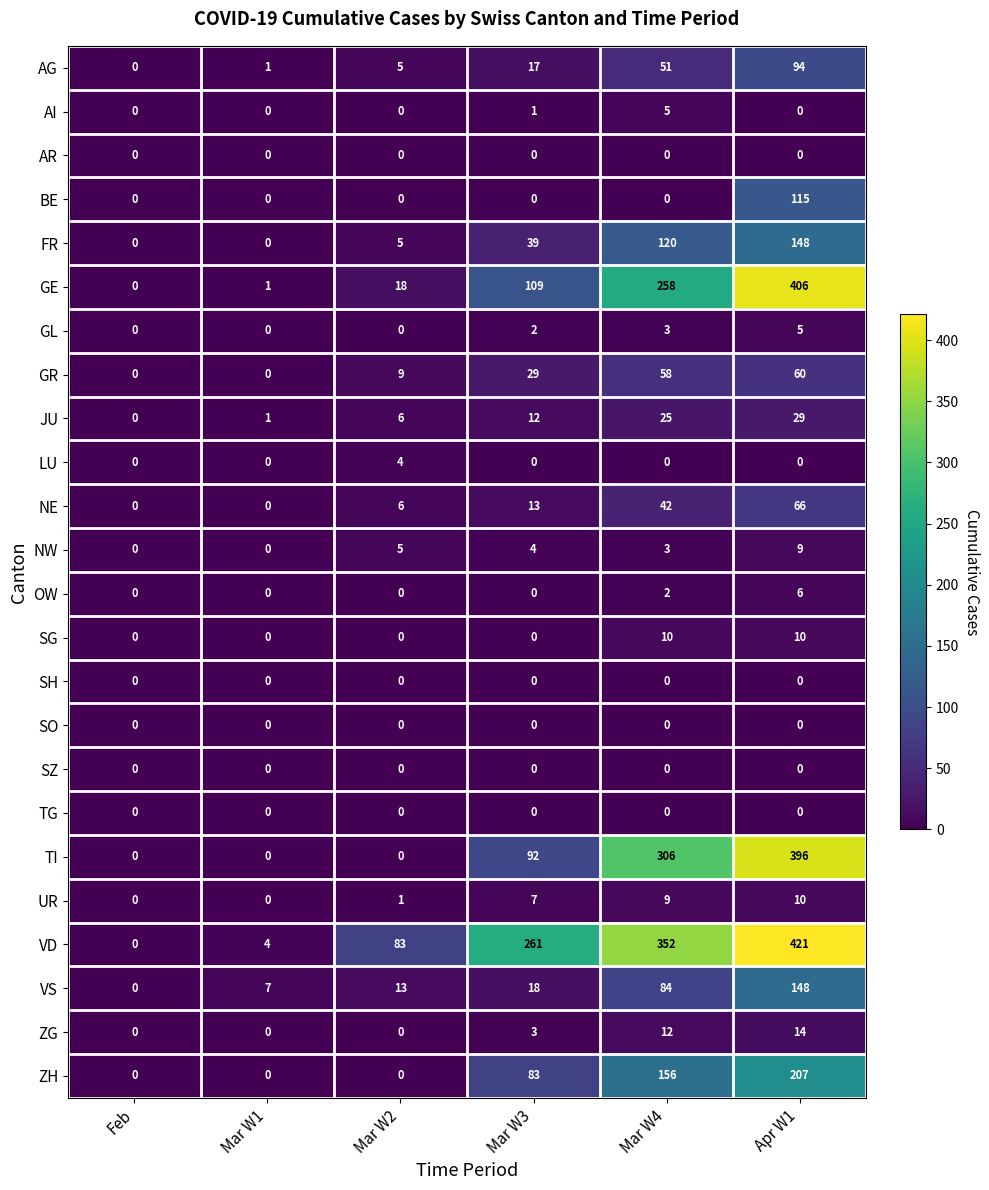

At how many categories does at least one series exceed 415?

1